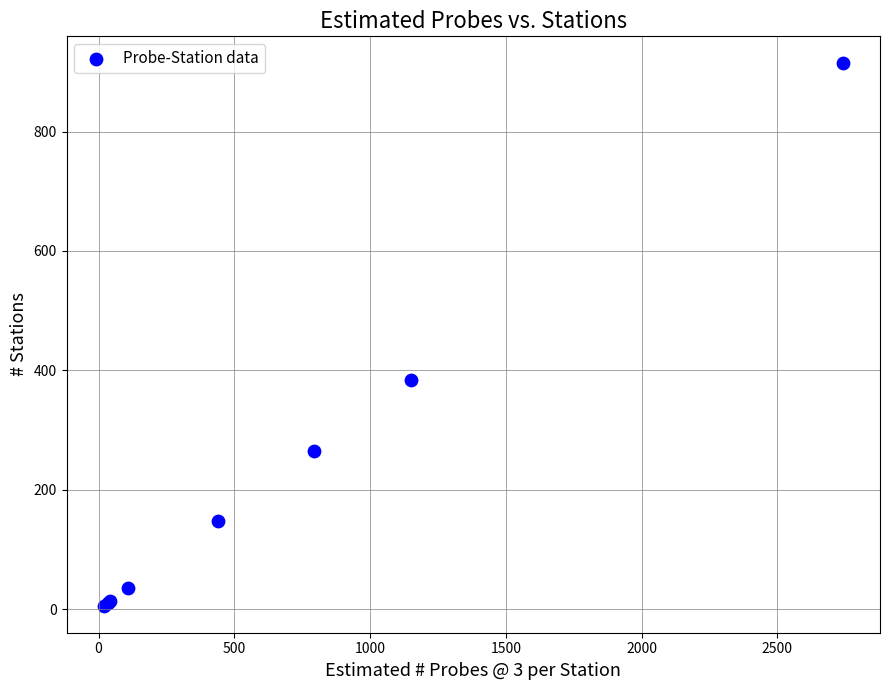

What Y value in the scatter plot is closest to 460?

384